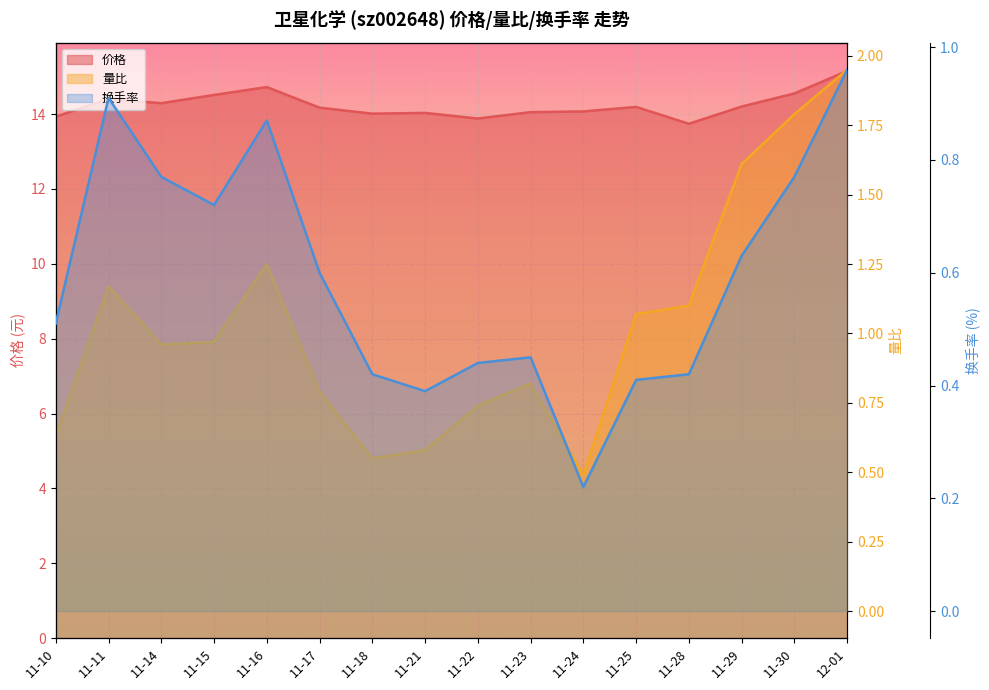

At which category does 价格 reach its first local valley?

11-14